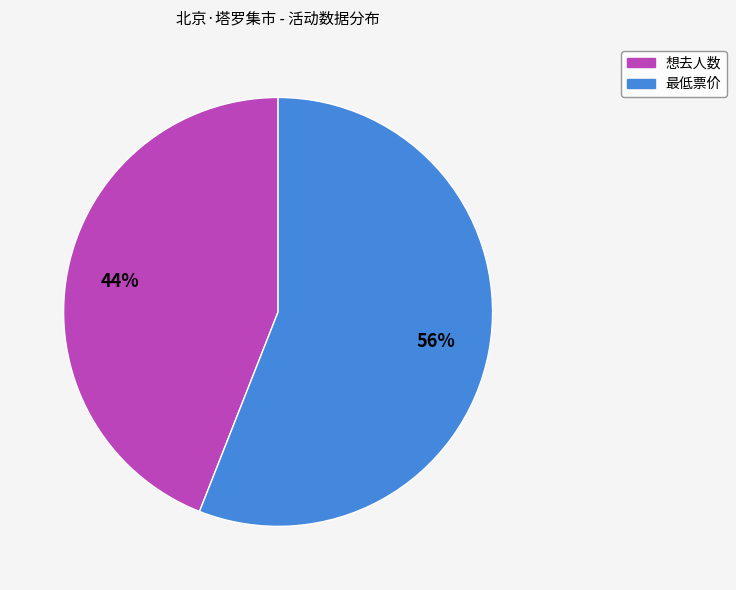

Is the sum of 想去人数 and 最低票价 greater than half?

Yes